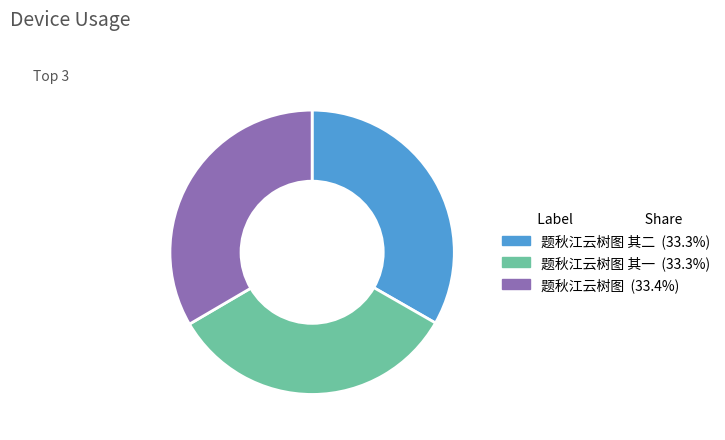

Is there any slice that represents more than half of the pie?

No